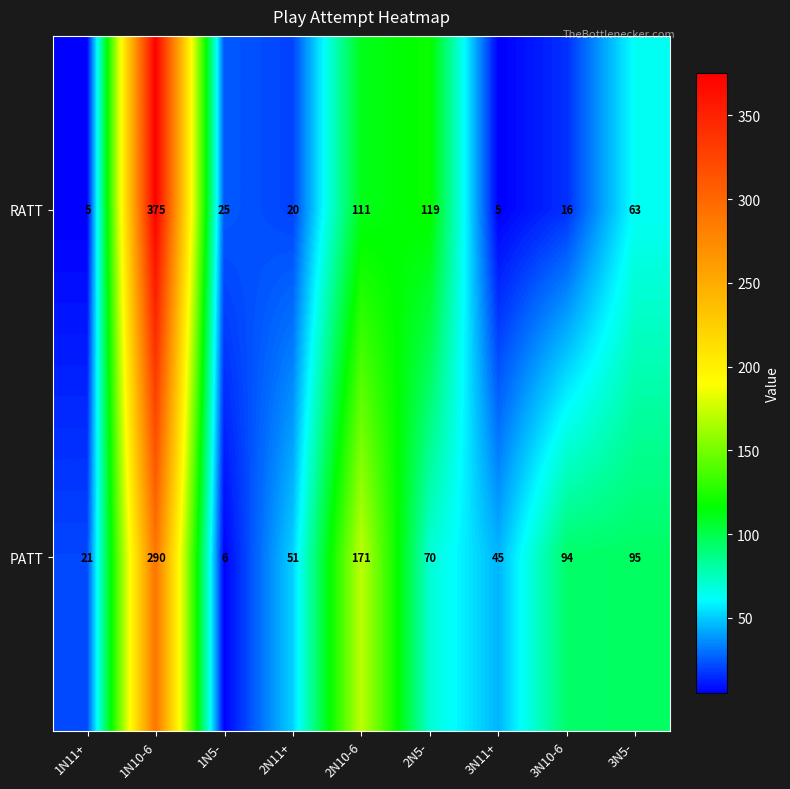

Is it true that RATT equals 14 at 3N5-?

False